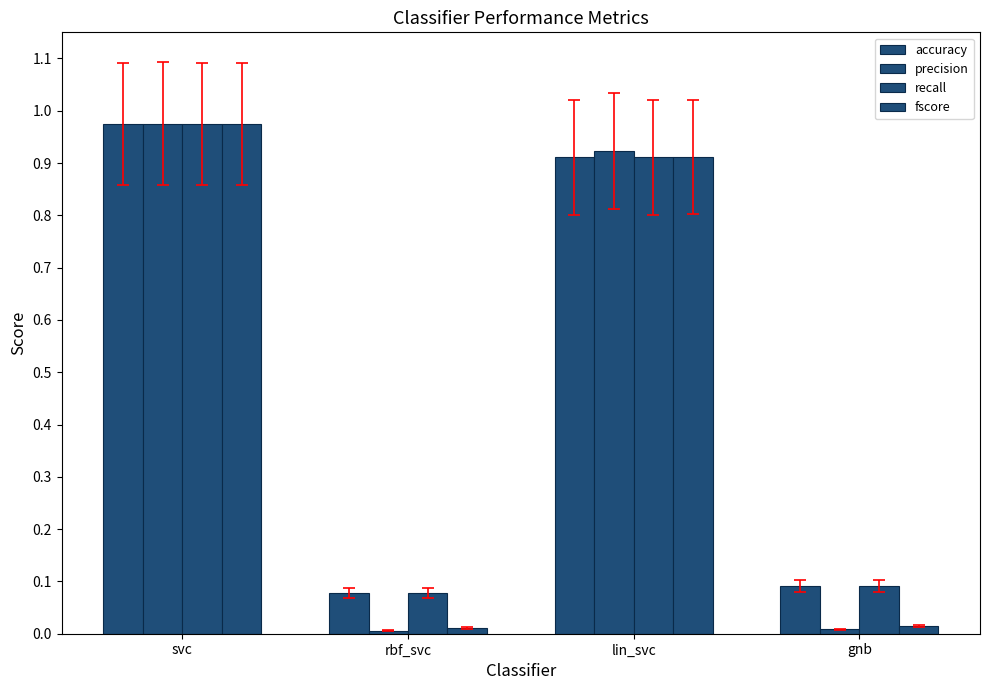

How many categories are shown in the chart?

4